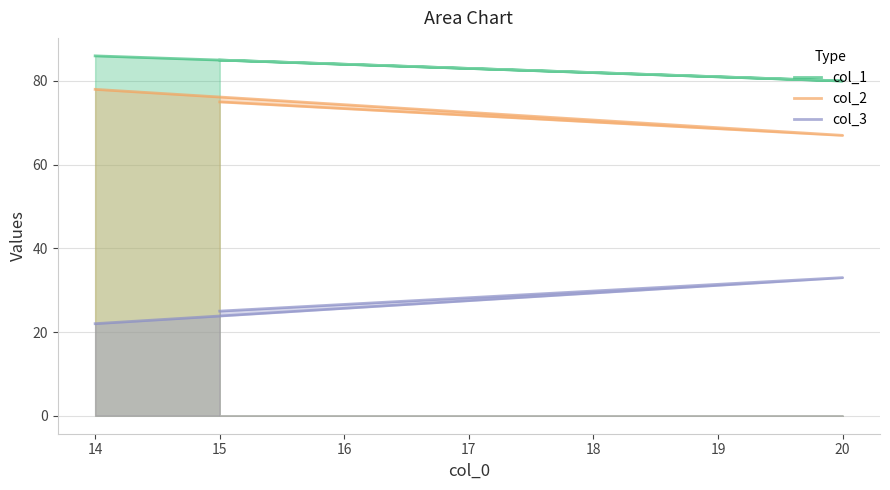

The col_3 series shows 38 at 15. True or false?

False